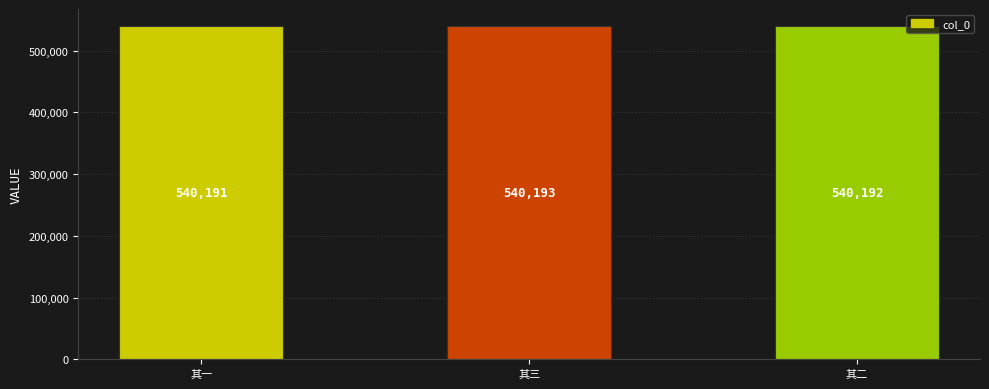

What is the sum of all values?

1620576